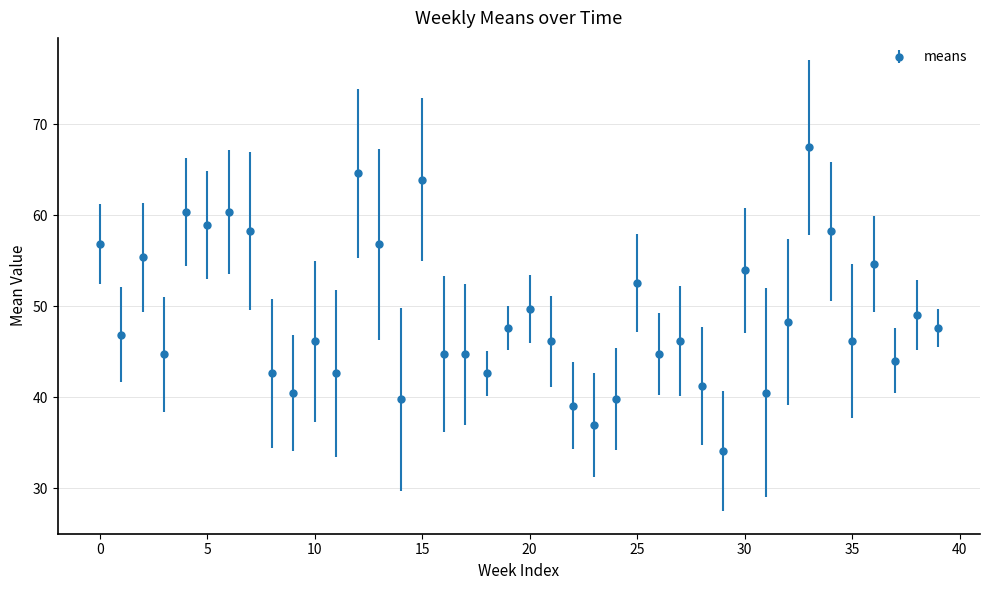

What is the difference between the maximum and minimum values?

33.4